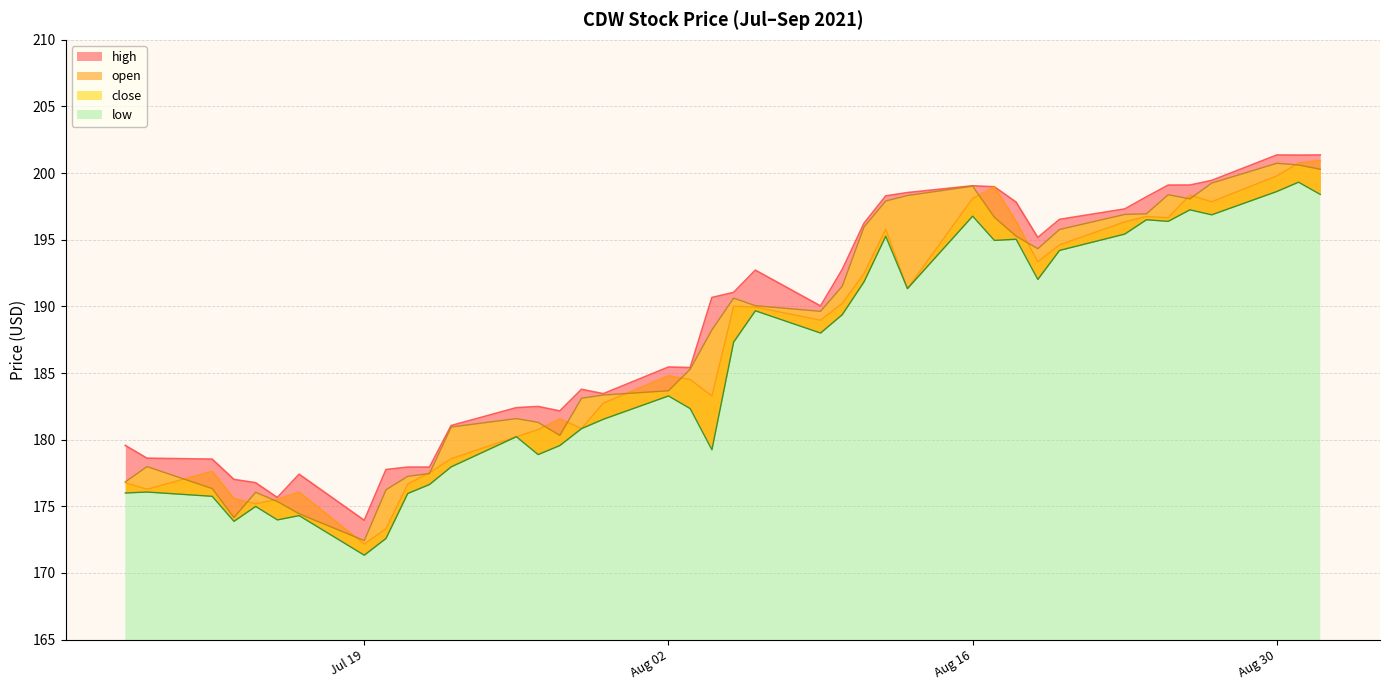

List the series in order of their peak value, highest first.

high, open, close, low